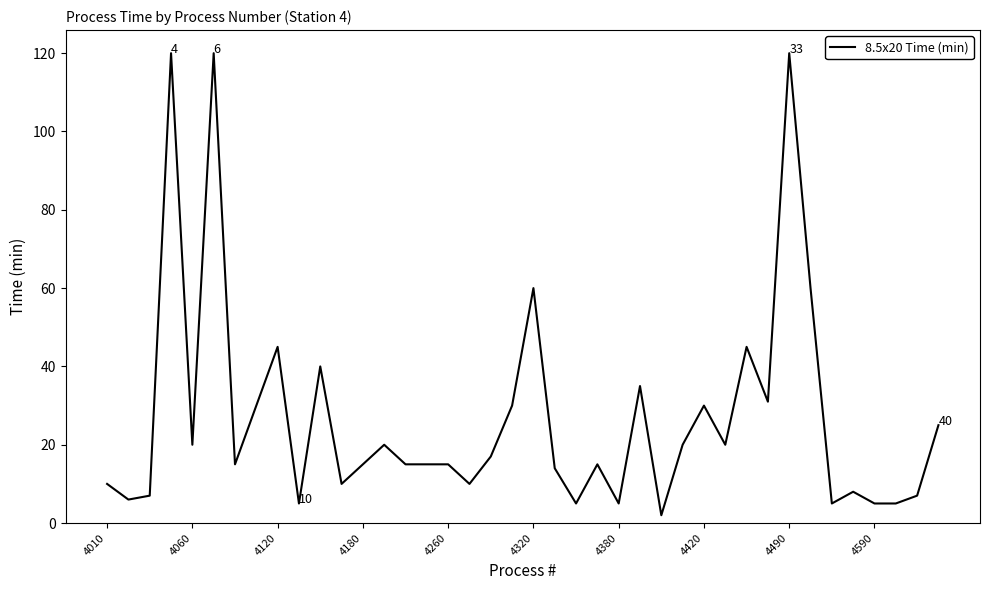

What is the difference between the maximum and minimum values?

118